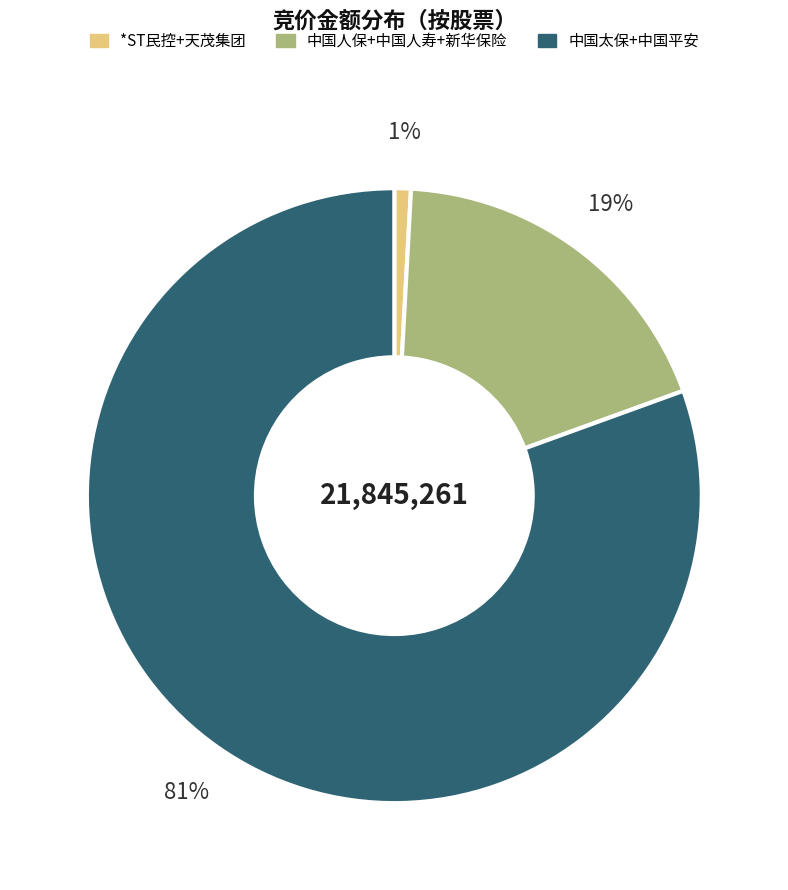

To the nearest percent, what is the average slice percentage?

33%